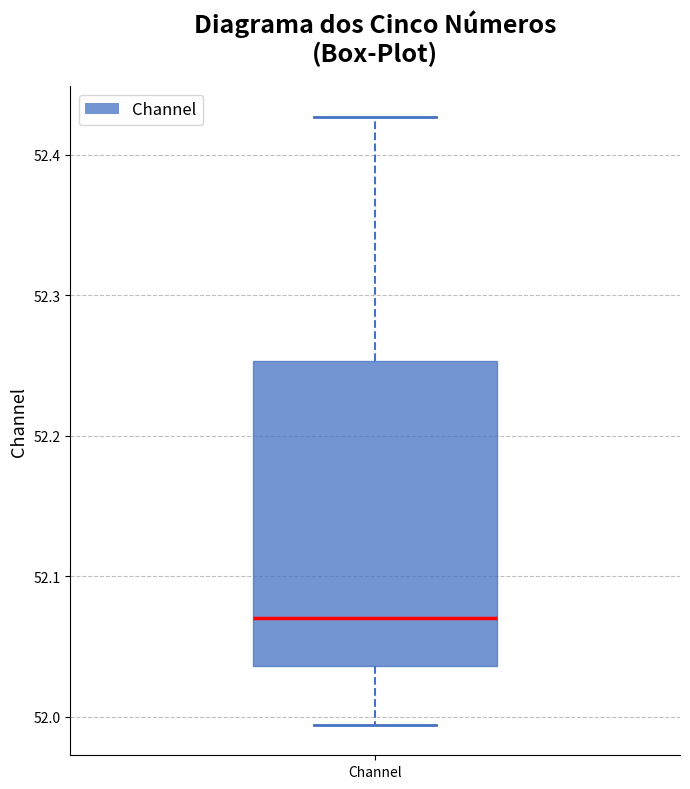

Transcribe this box plot: give where the median line is, the range the box spans, and where the two whiskers end, as read against the y-axis. The values are not printed on the chart, so give them approximately, as read against the axis.

median 52.07, box 52.04 to 52.25, whiskers 51.99 to 52.43